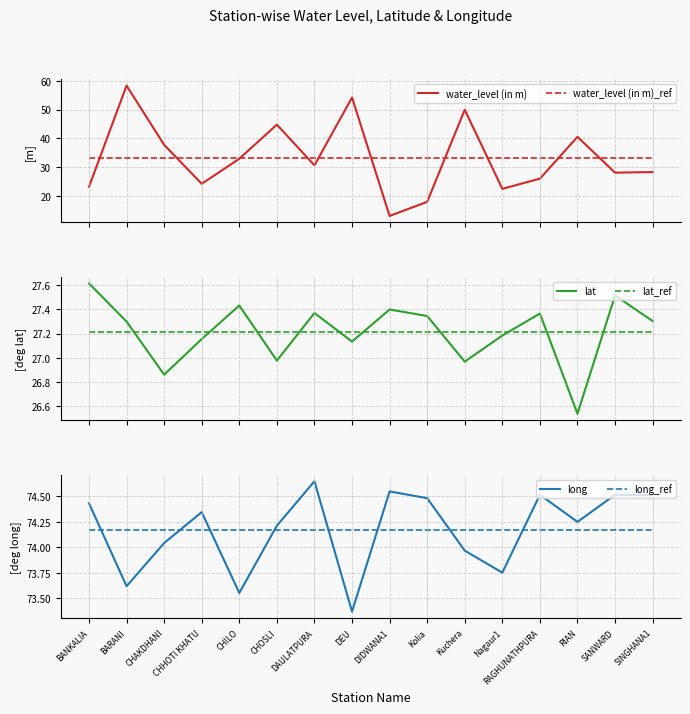

How many interior local valleys does the long series have?

5